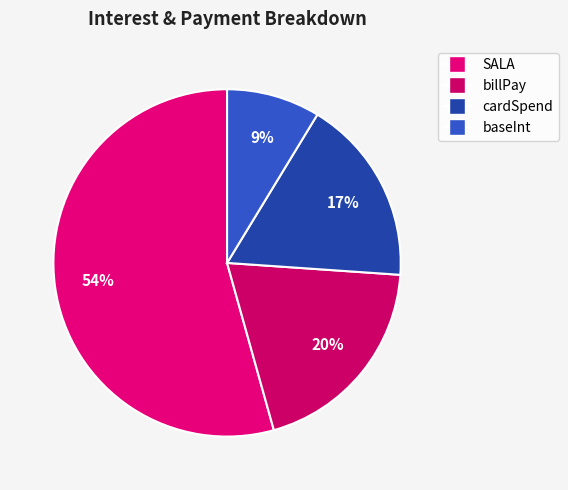

Rank the categories by value from lowest to highest.

baseInt, cardSpend, billPay, SALA